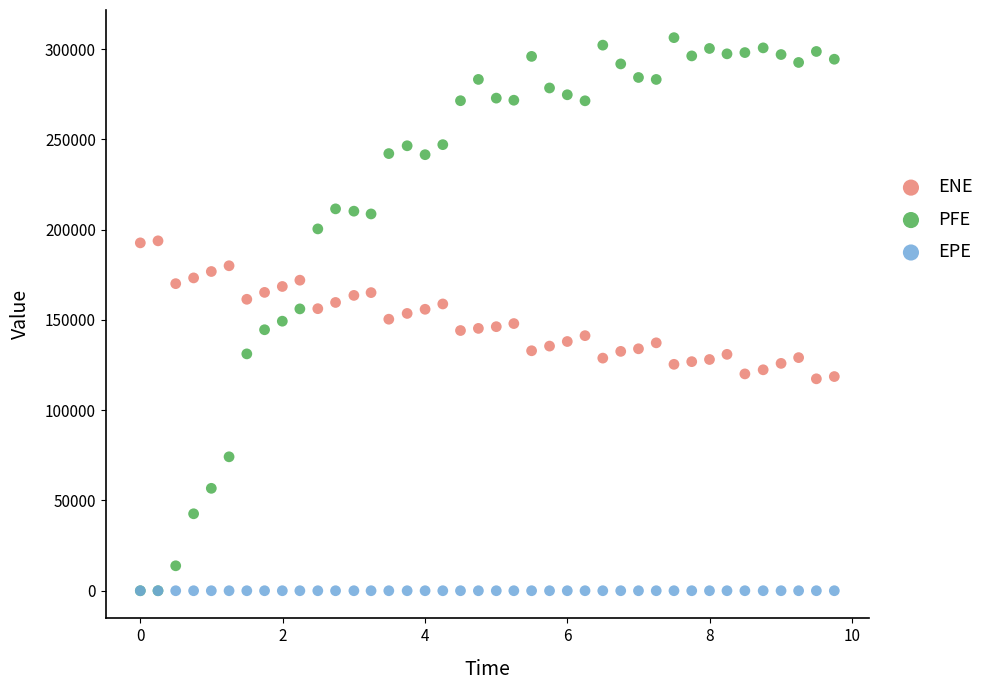

What are all the series names shown in the legend?

ENE, PFE, EPE